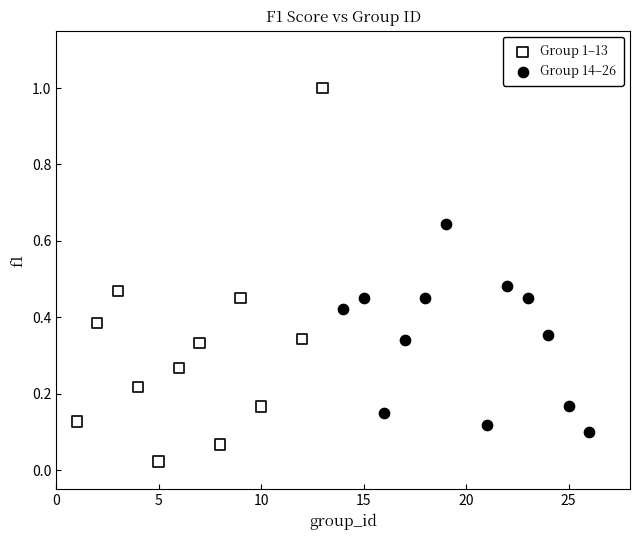

Which series contains the lowest Y value?

Group 1–13